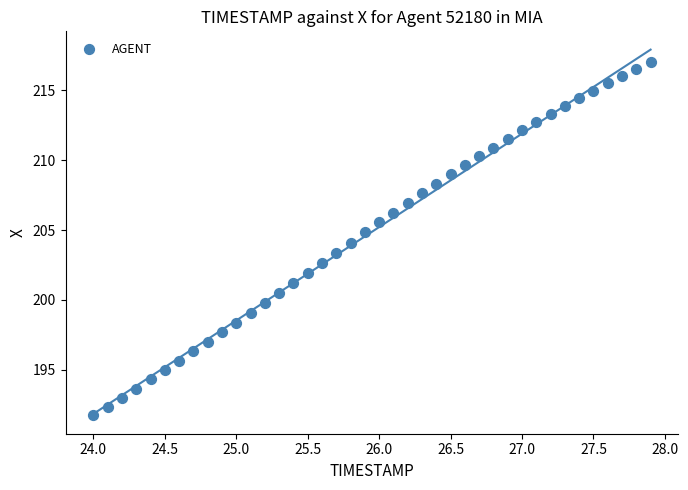

What is the range of X values (max minus min)?

3.9